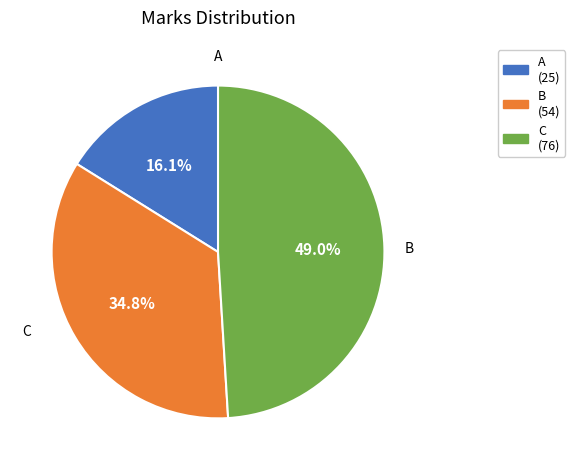

What percentage is the A slice, to the nearest percent?

16%